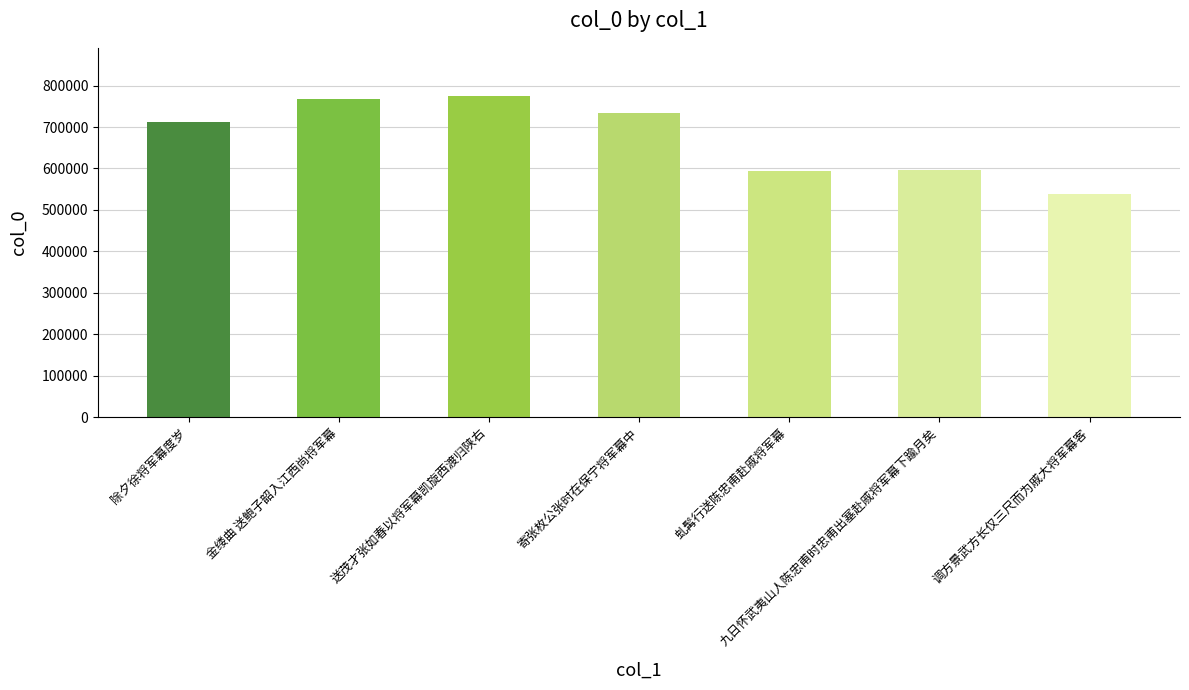

At which category does the chart reach its minimum across all series?

调方景武方长仅三尺而为戚大将军幕客